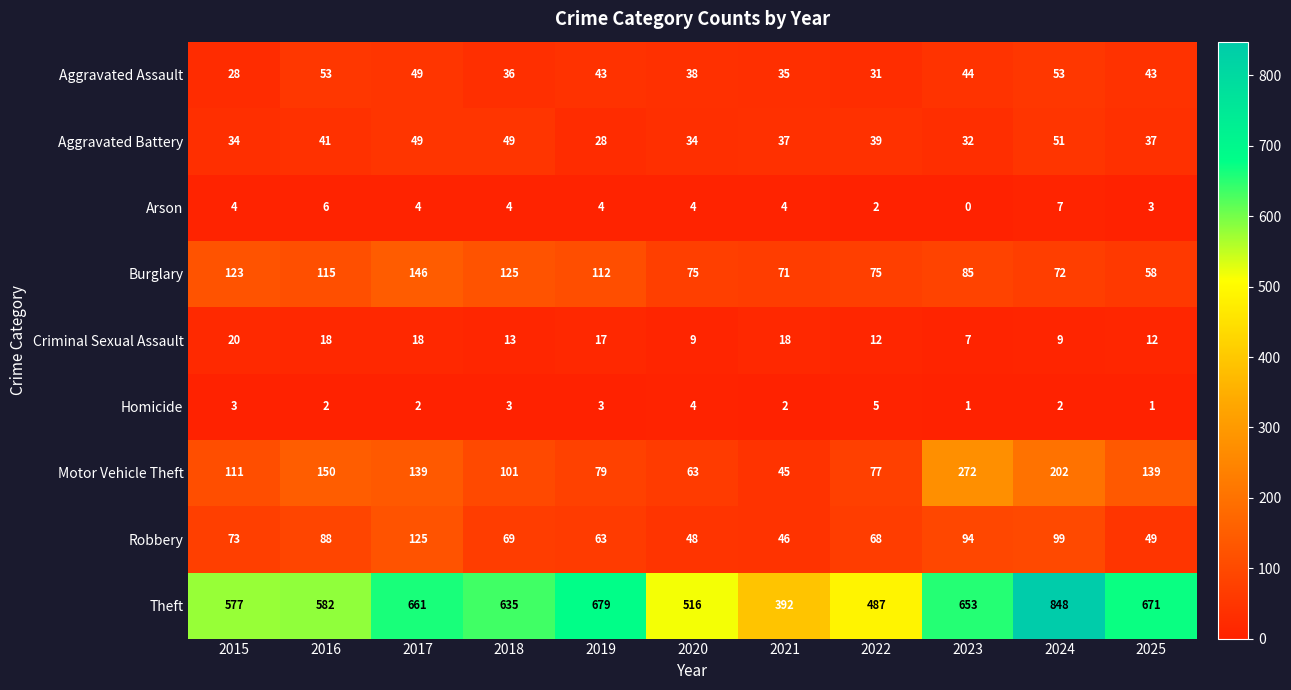

Is it true that Motor Vehicle Theft equals 111 at 2015?

True